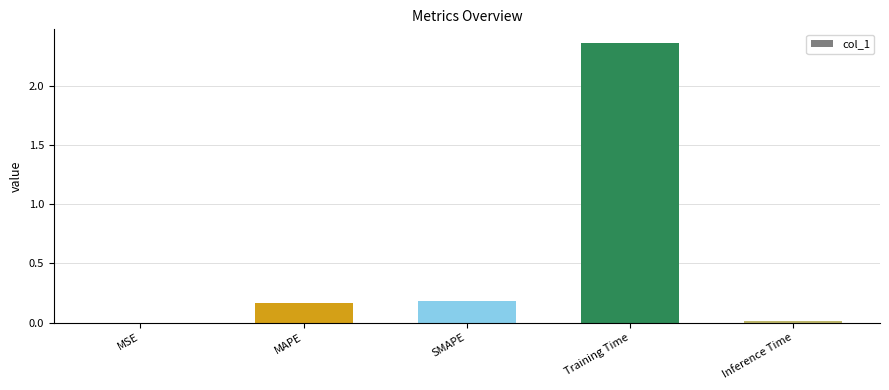

Which category has the highest value across all series?

Training Time